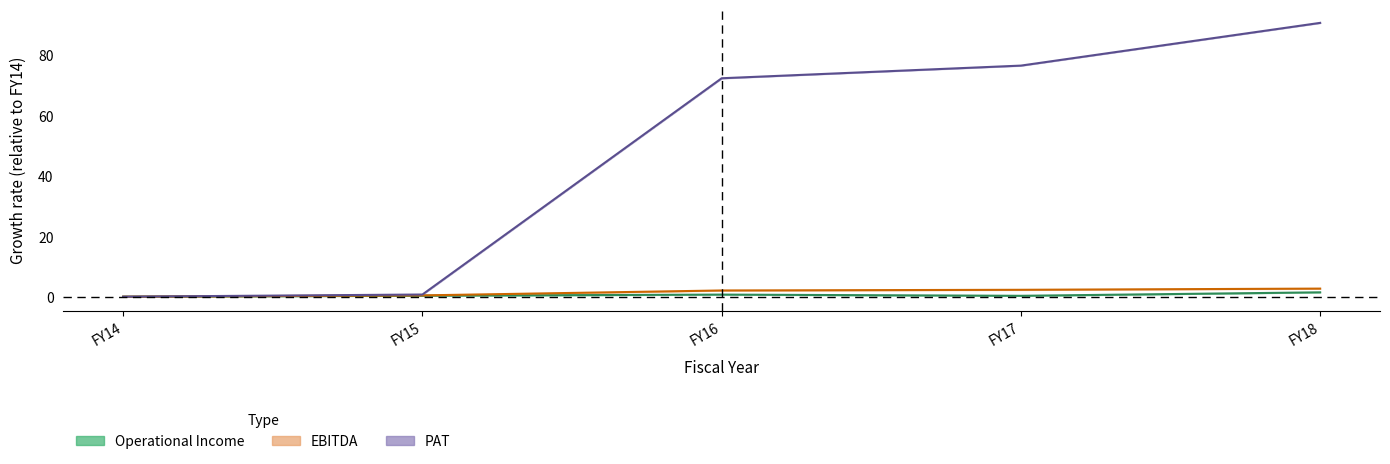

Where is Operational Income nearest to the value 0?

FY14